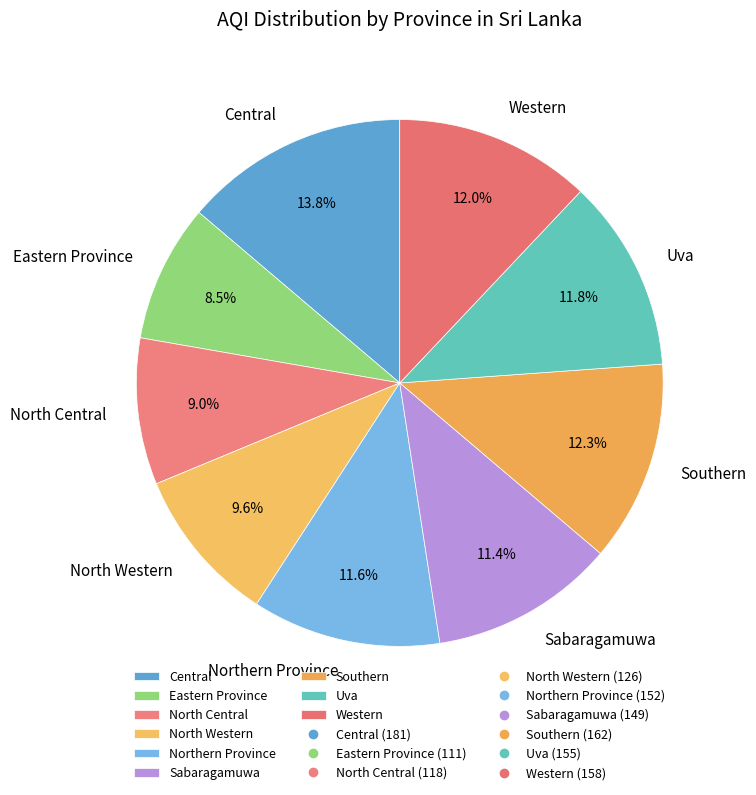

To the nearest percent, what is the difference between the largest and smallest slice percentages?

5%